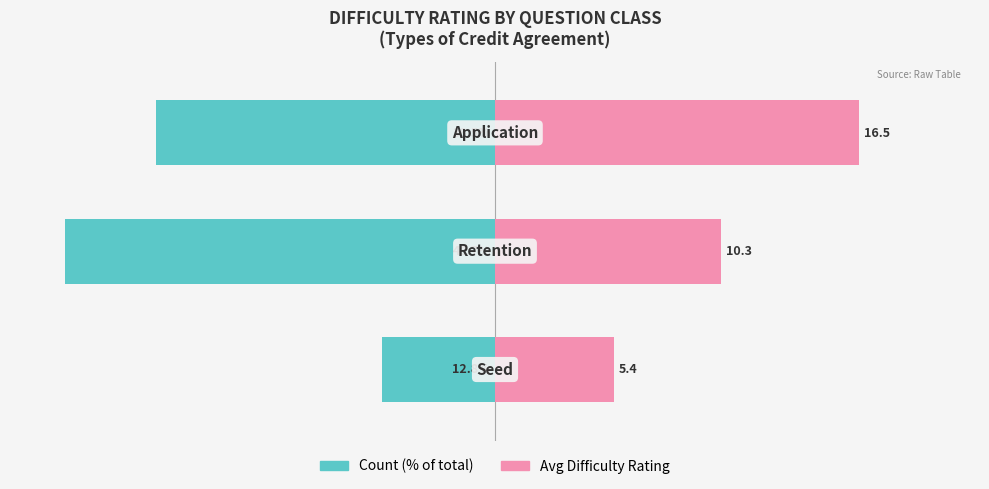

True or false: Count (% of total) has a value of -12.8 at 0.

True